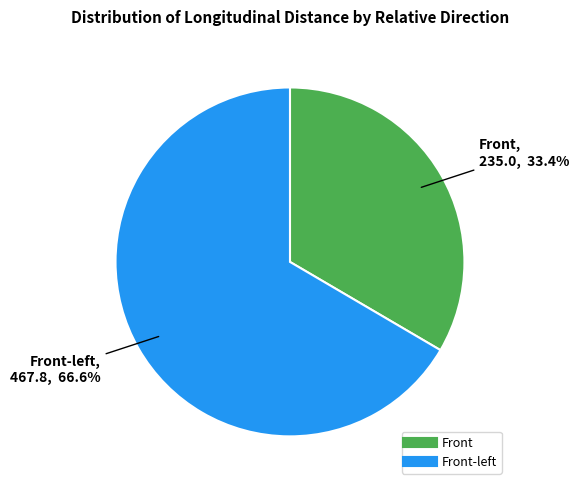

Is there any slice that represents more than half of the pie?

Yes